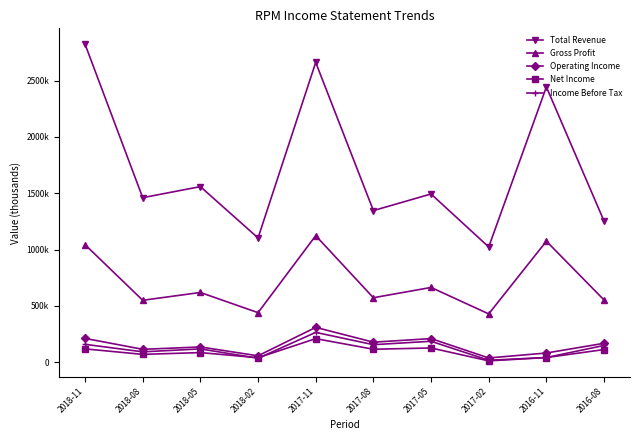

What are all the series names shown in the legend?

Total Revenue, Gross Profit, Operating Income, Net Income, Income Before Tax